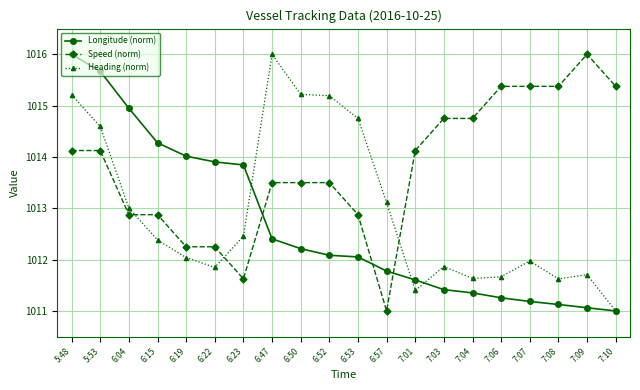

List the series in order of their overall mean, highest first.

Speed (norm), Heading (norm), Longitude (norm)